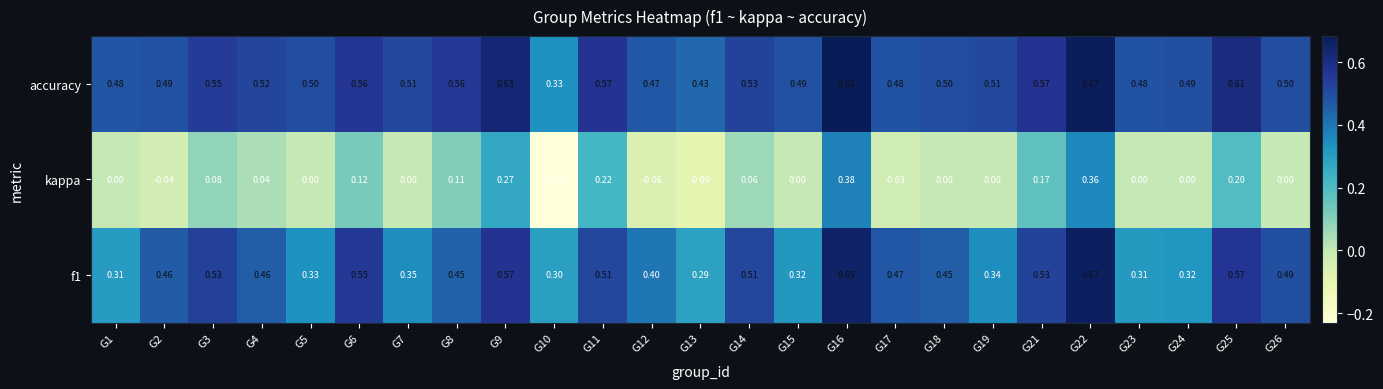

Which series changed the most between G3 and G15?

f1